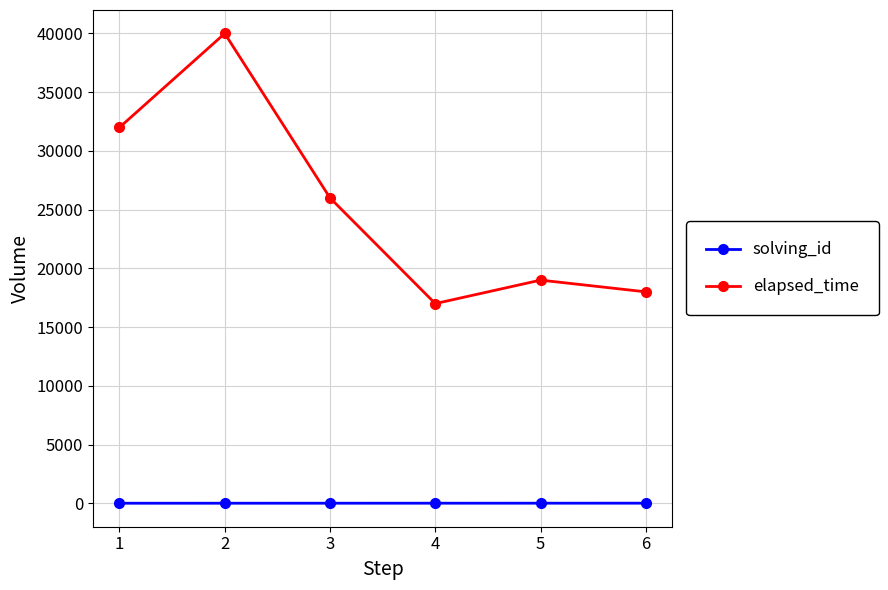

What is the greatest value displayed?

40000